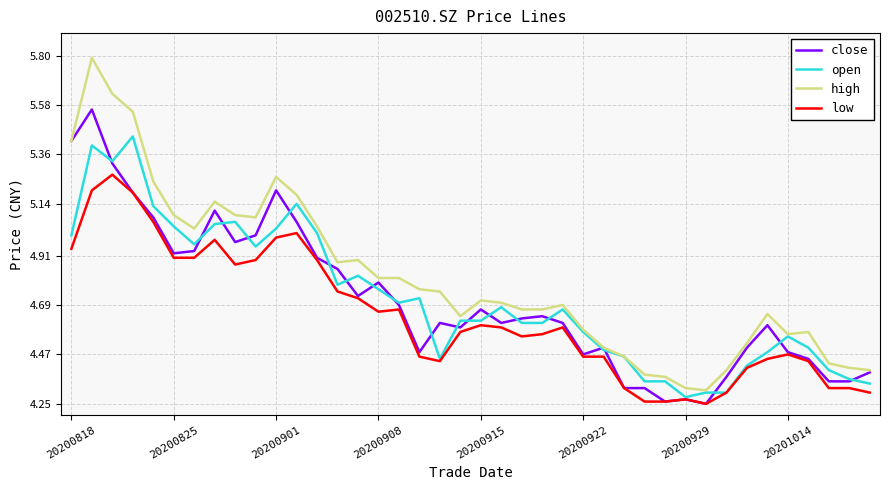

How many lines are shown in the chart?

4